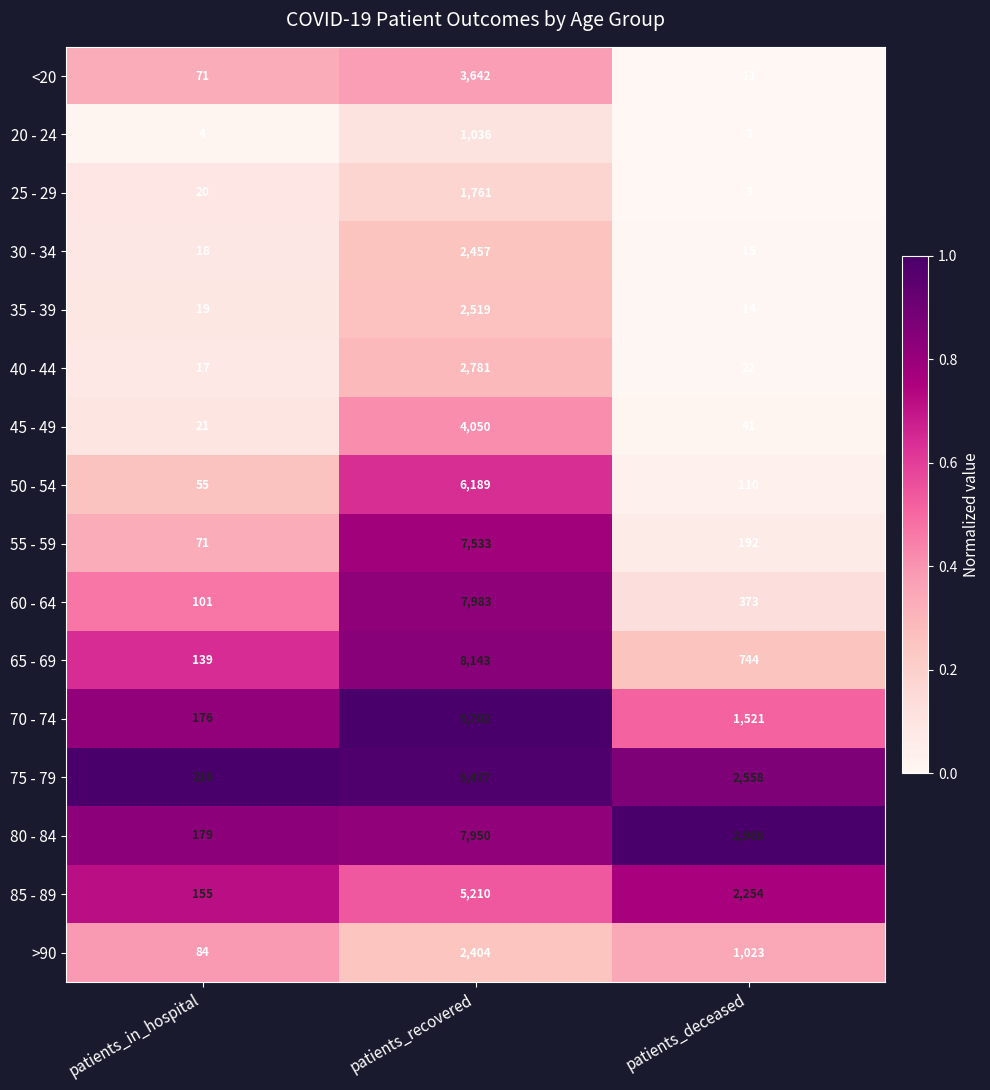

What is the spread (max minus min) of values at patients_recovered?

8666